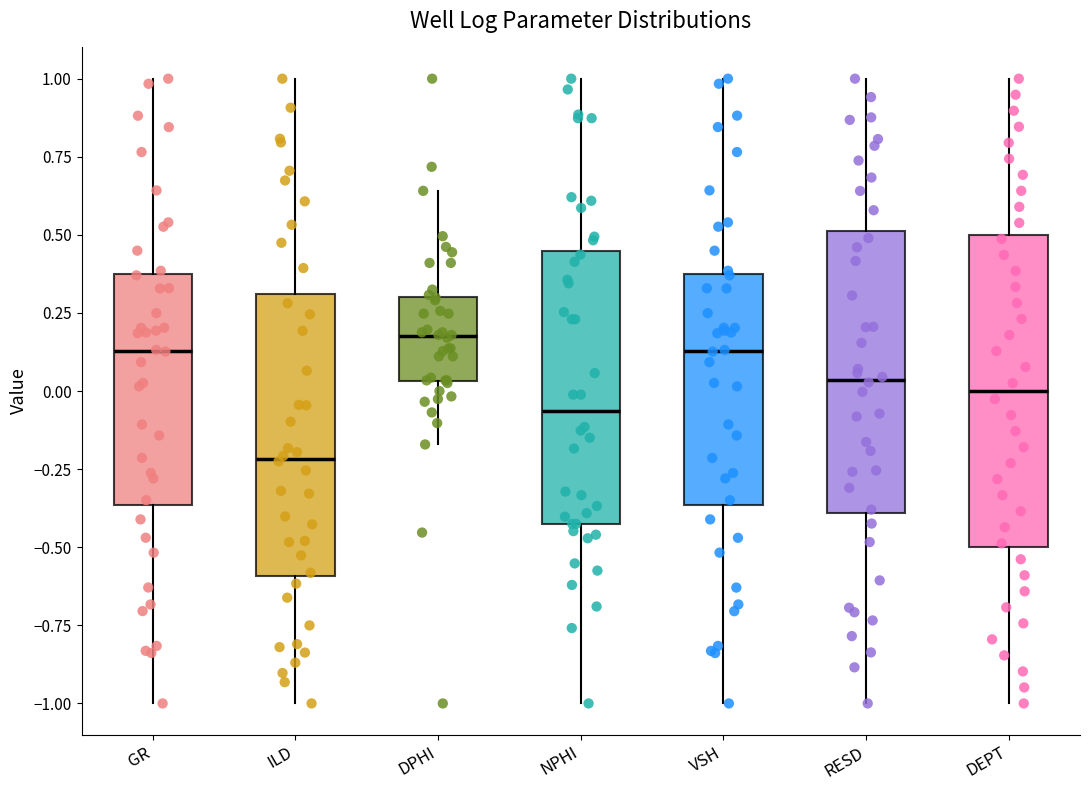

Where does the upper whisker of the box for RESD end on the y-axis? The values are not printed on the chart, so give them approximately, as read against the axis.

1.00